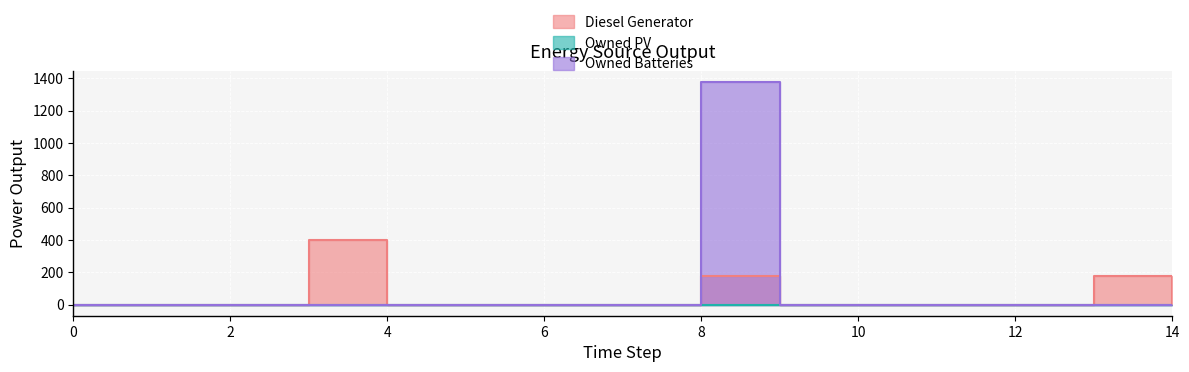

True or false: Diesel Generator has more than 2 interior local peaks.

True